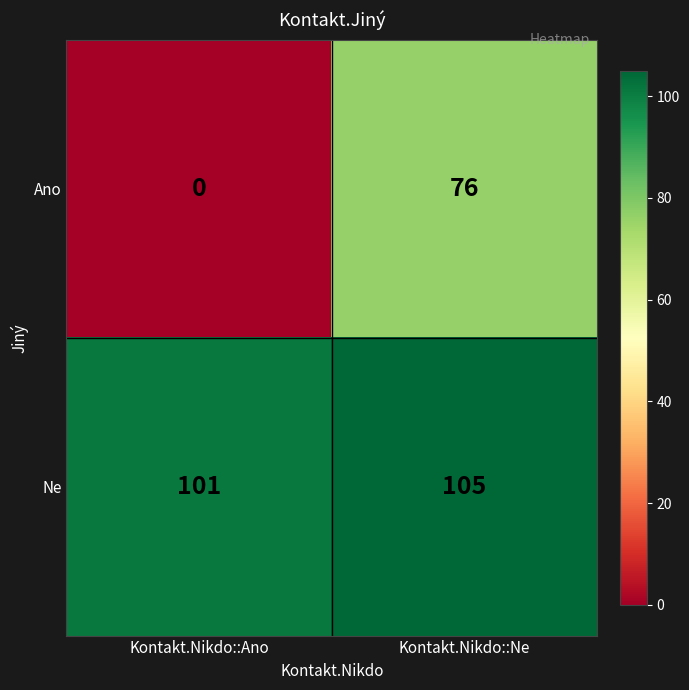

At how many categories does at least one series exceed 88?

2